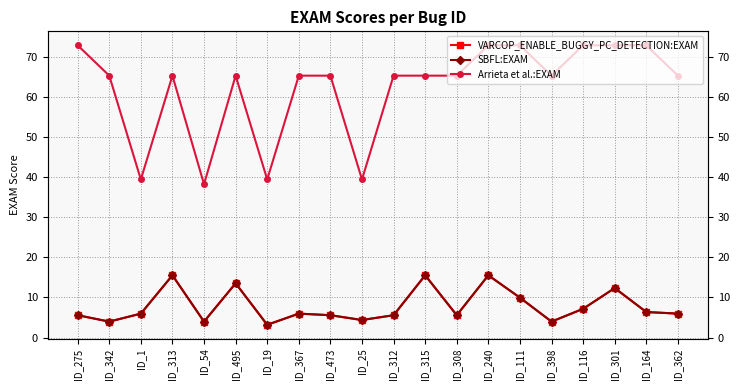

What is the label of the 11th point from the right?

ID_25